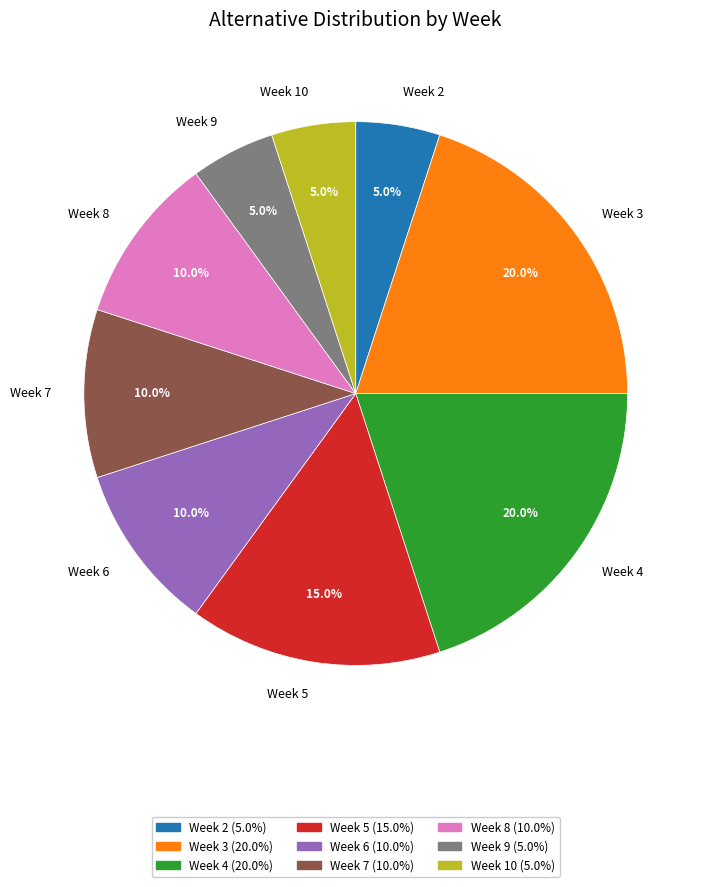

Between Week 4 and Week 7, which is larger?

Week 4